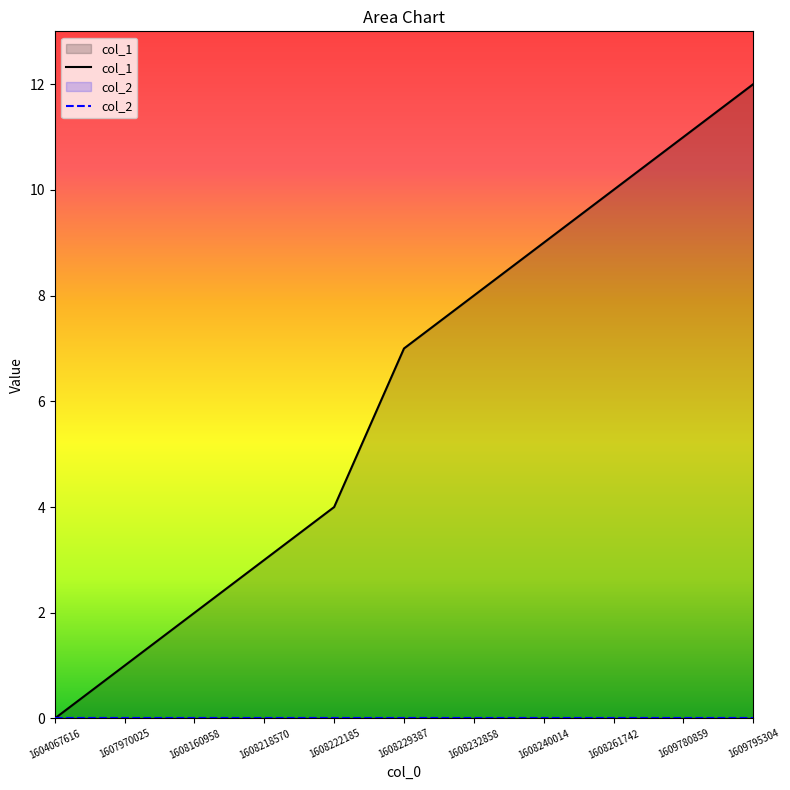

True or false: col_2 and col_1 cross at least once.

False